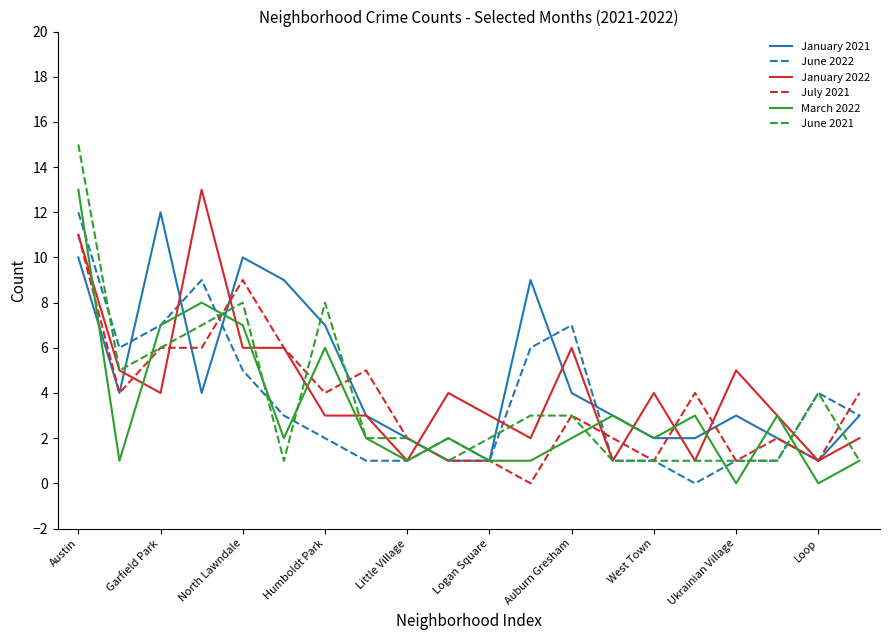

What is the greatest value displayed?

15